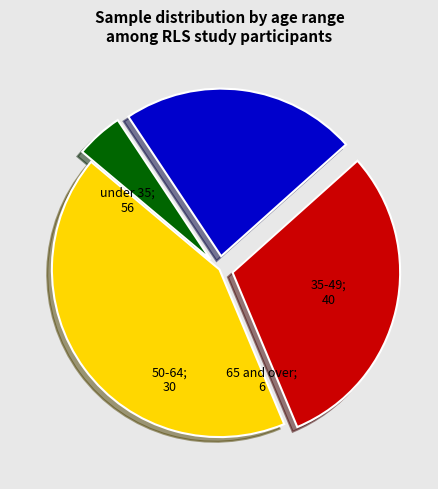

Is there any slice that represents more than half of the pie?

No